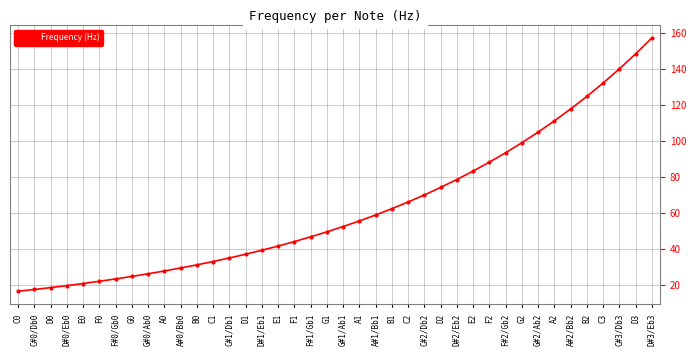

What is the sum of all values?

2519.4